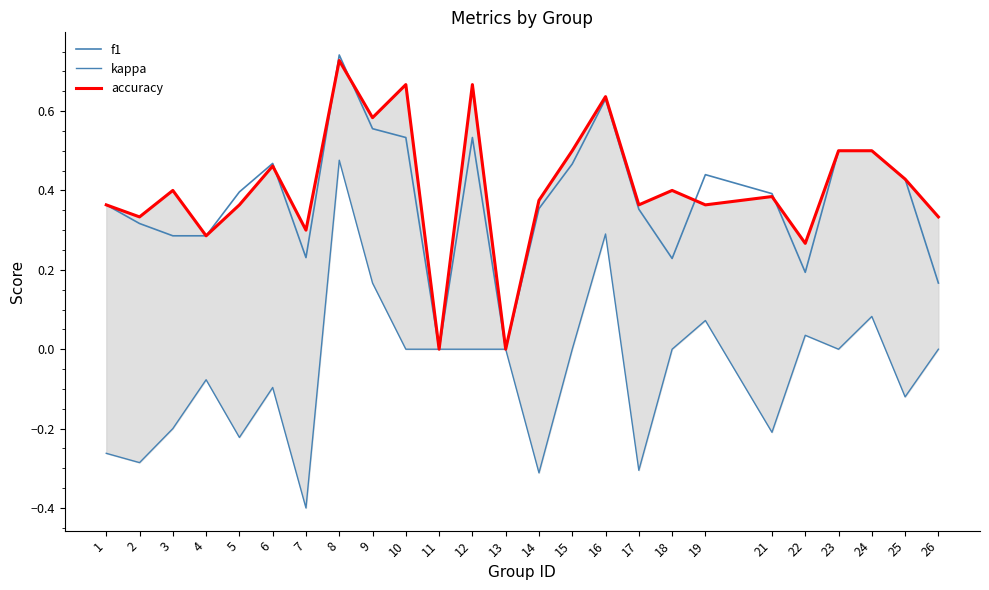

What is the difference between the highest and lowest values at 7?

0.7